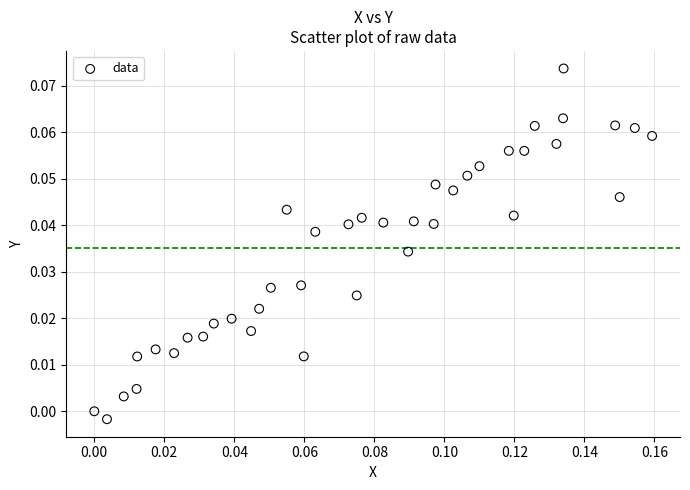

How many data points are displayed?

40